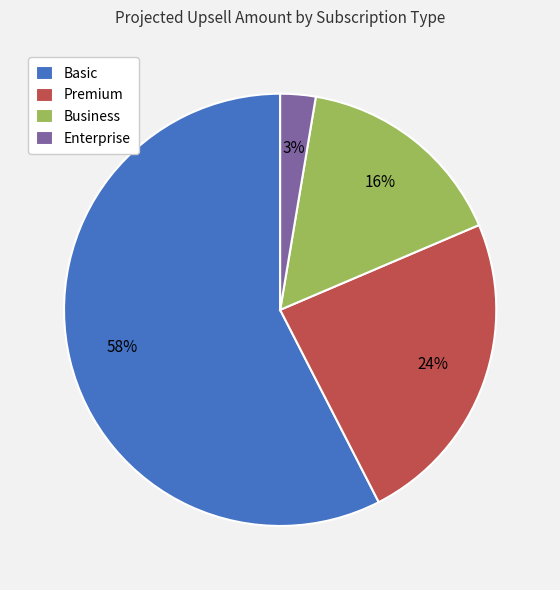

Is it true that Premium is 14% of the pie?

False